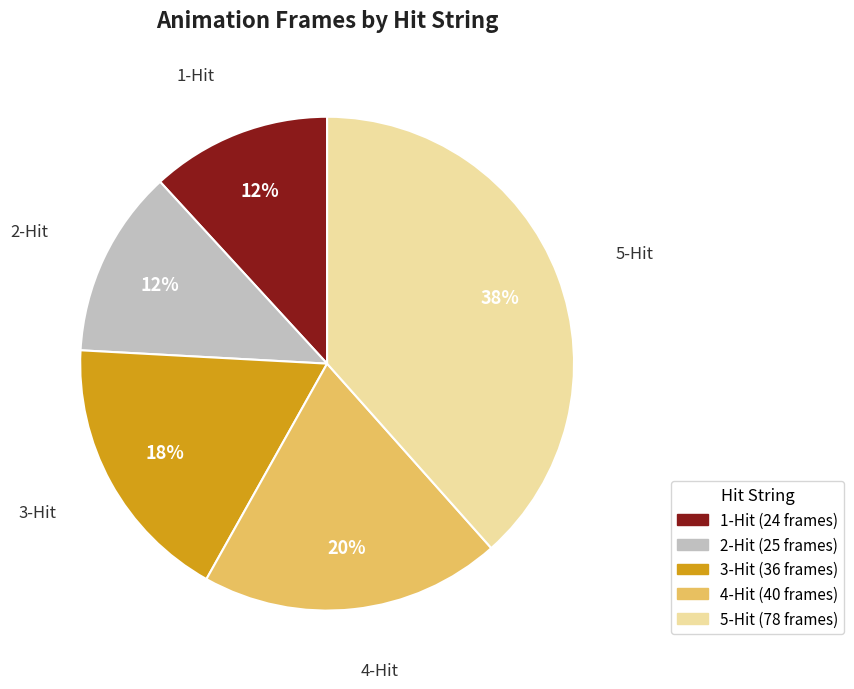

Count the number of slices in the pie.

5